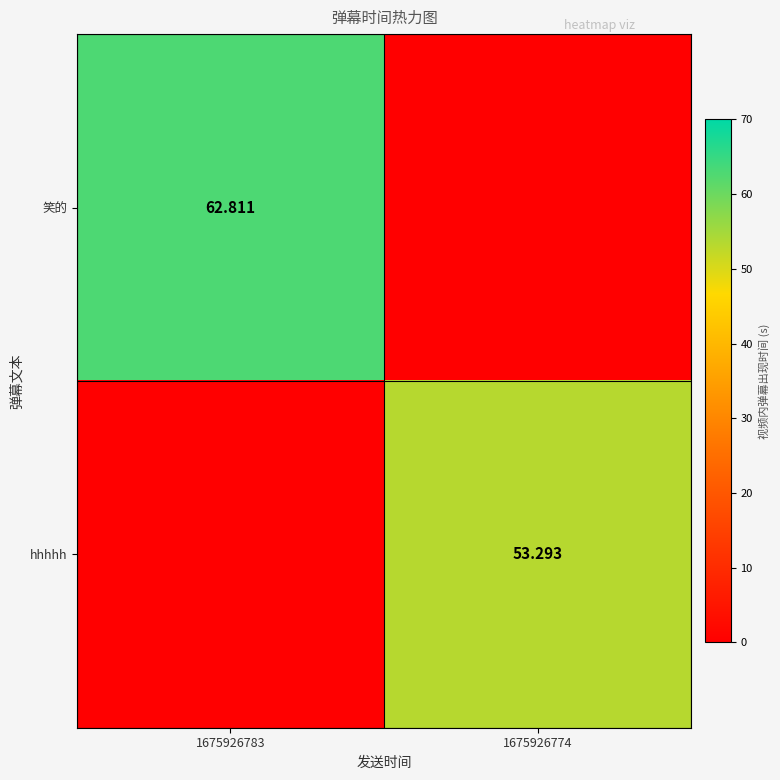

What is the sum of all hhhhh values?

53.3